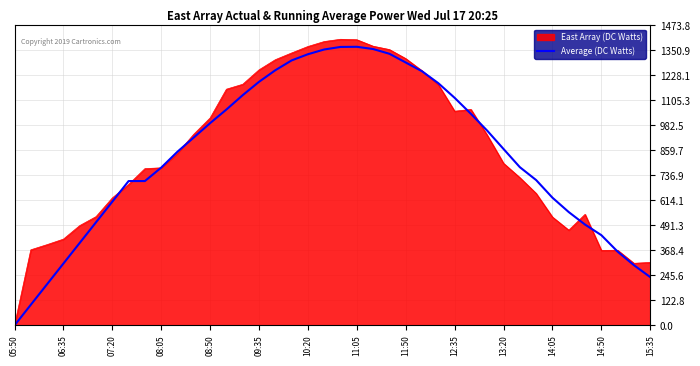

What is the highest value of the Average (DC Watts) series?

1368.9